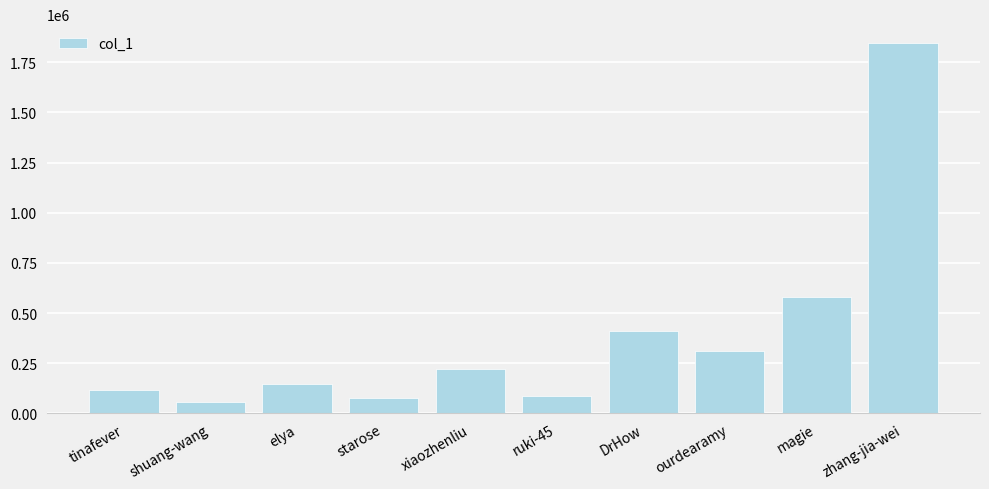

Which category has the highest value across all series?

zhang-jia-wei